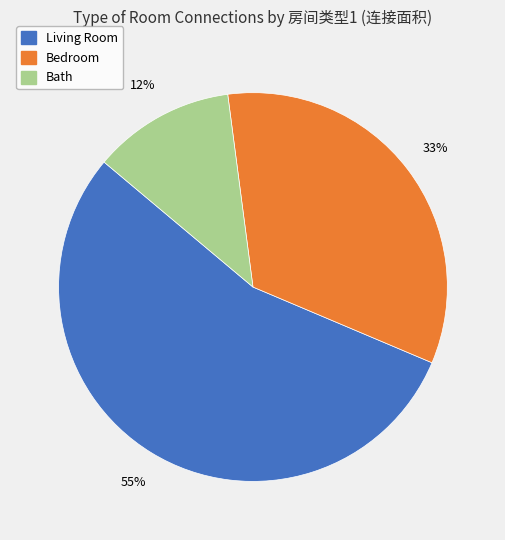

Is there any slice that represents more than half of the pie?

Yes